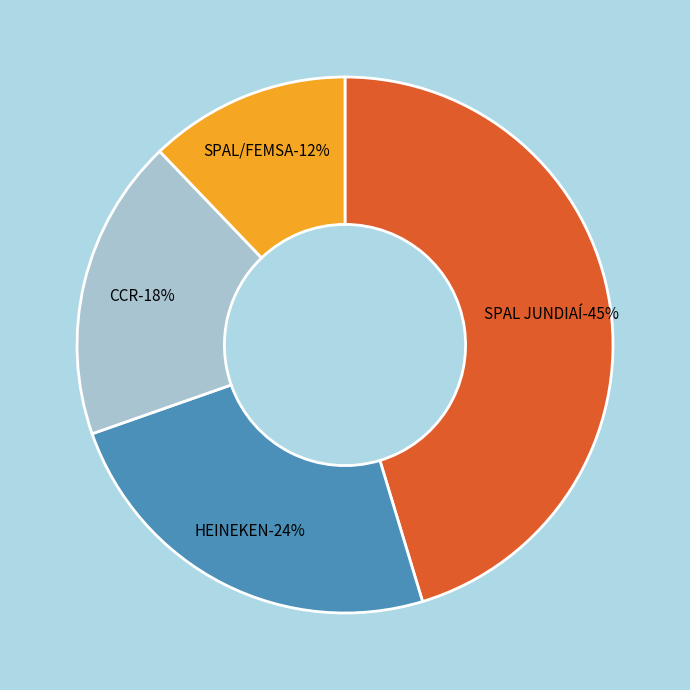

Is it true that SPAL/FEMSA is 12% of the pie?

True